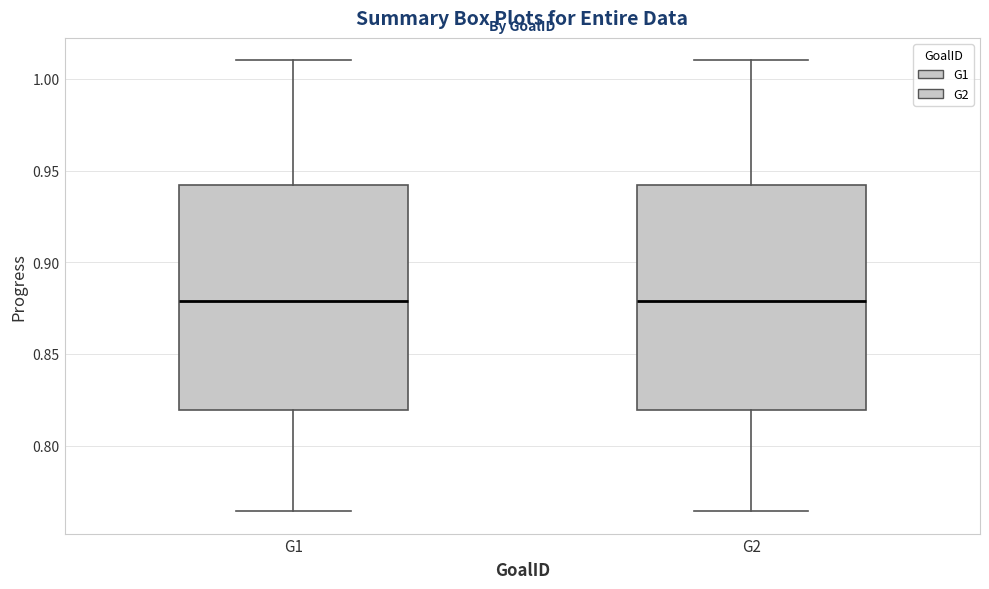

Where does the upper whisker of the box for G2 end on the y-axis? The values are not printed on the chart, so give them approximately, as read against the axis.

1.010